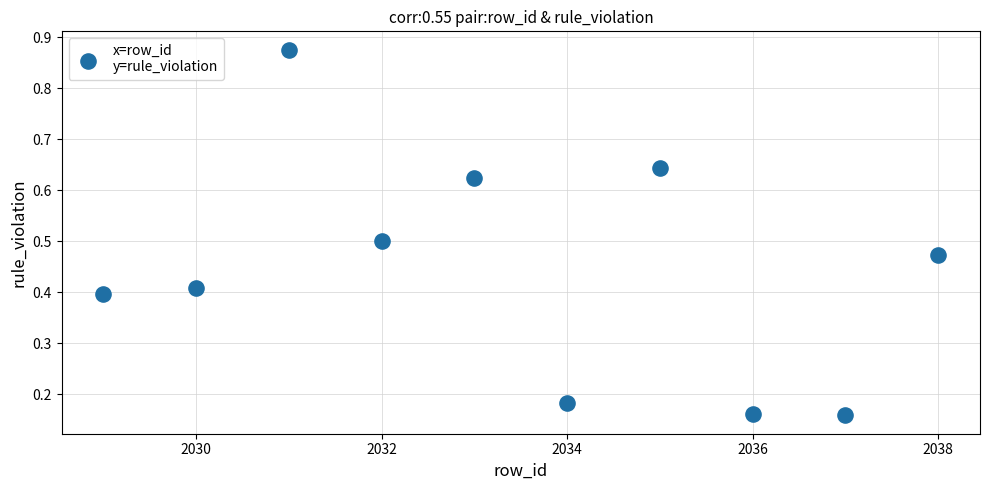

What is the average X value?

2033.5